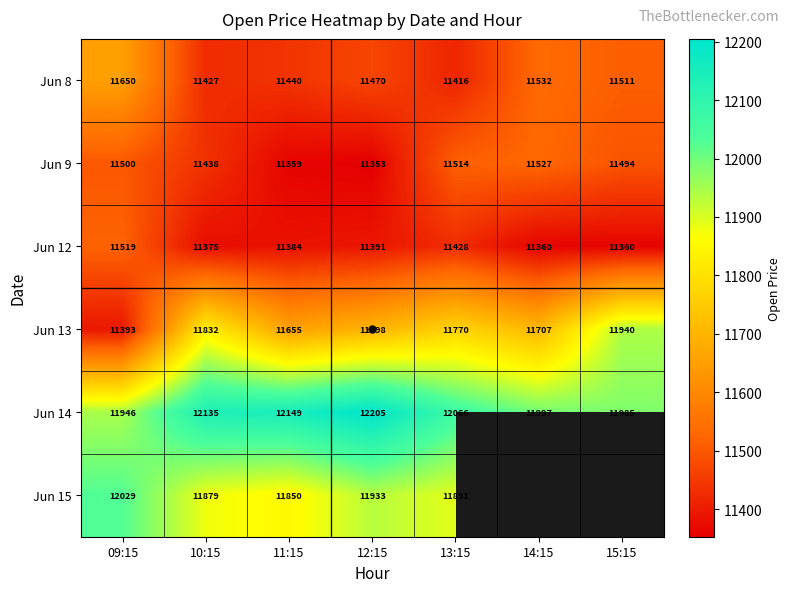

How many series are shown in this chart?

6